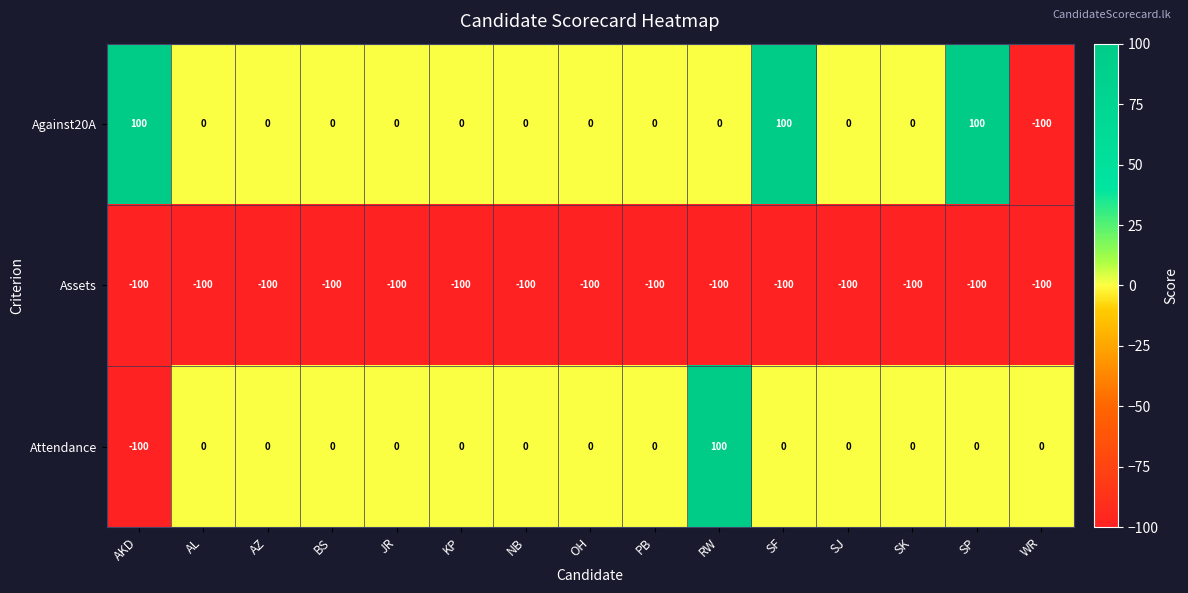

The value of Assets at KP is -100. True or false?

True